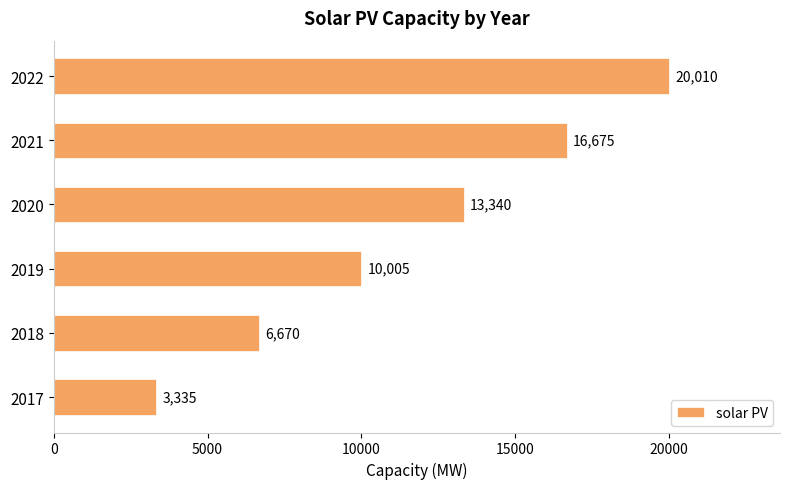

What is the sum of all values?

70034.9